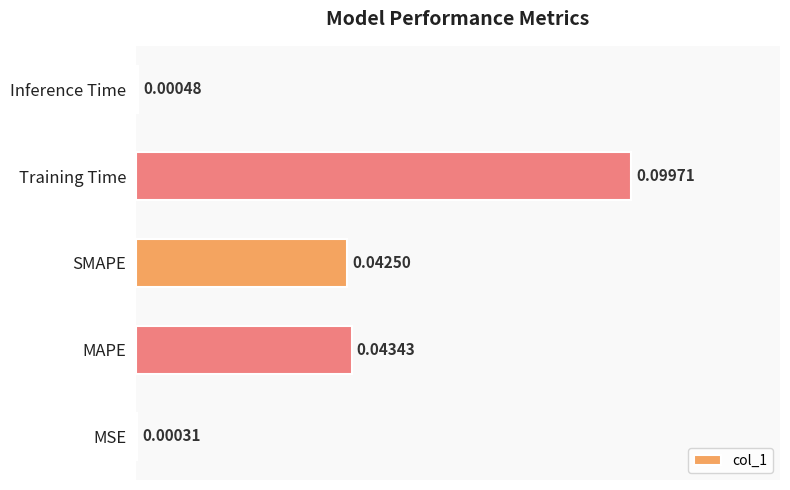

Are the bars horizontal?

Yes